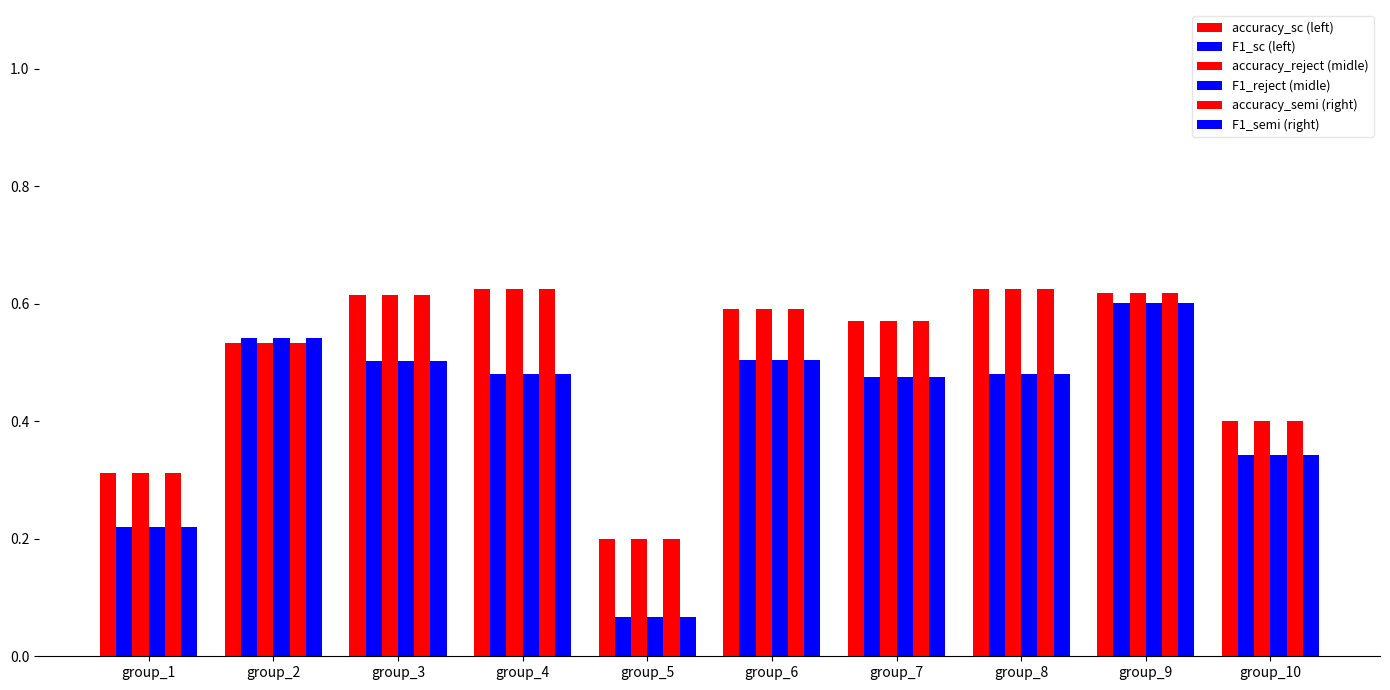

What is the value of the accuracy_semi (right) bar at the 9th from the left?

0.6